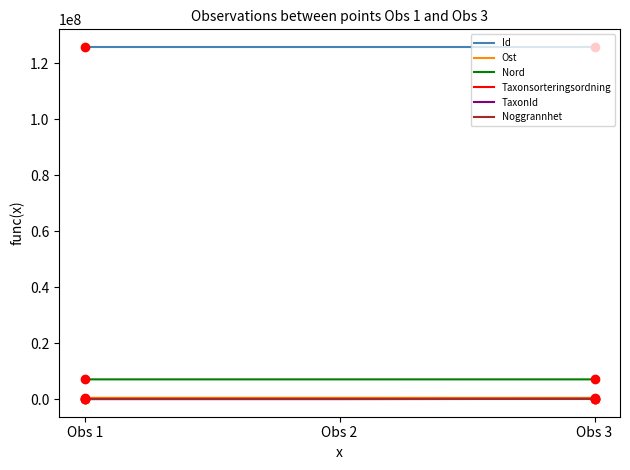

Does the chart have visible grid lines?

No